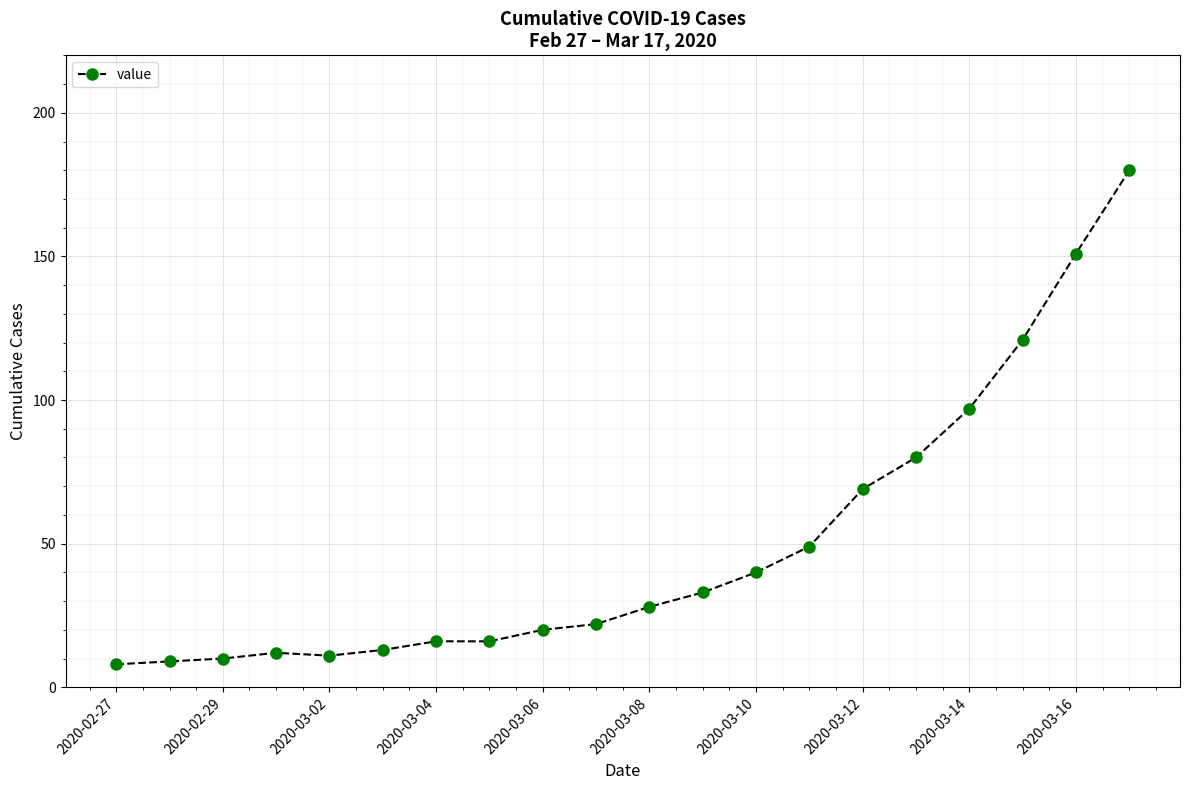

What is the maximum value shown in the chart?

180